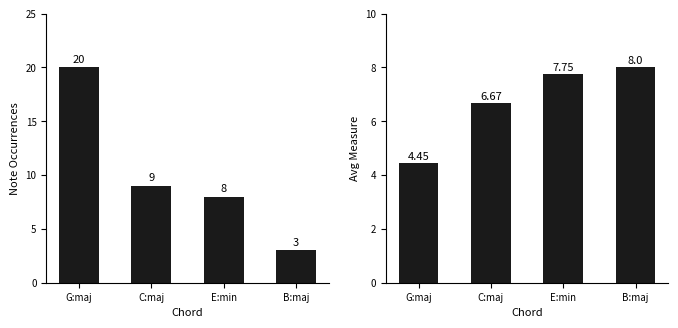

What is the label of the 1st bar from the right?

B:maj